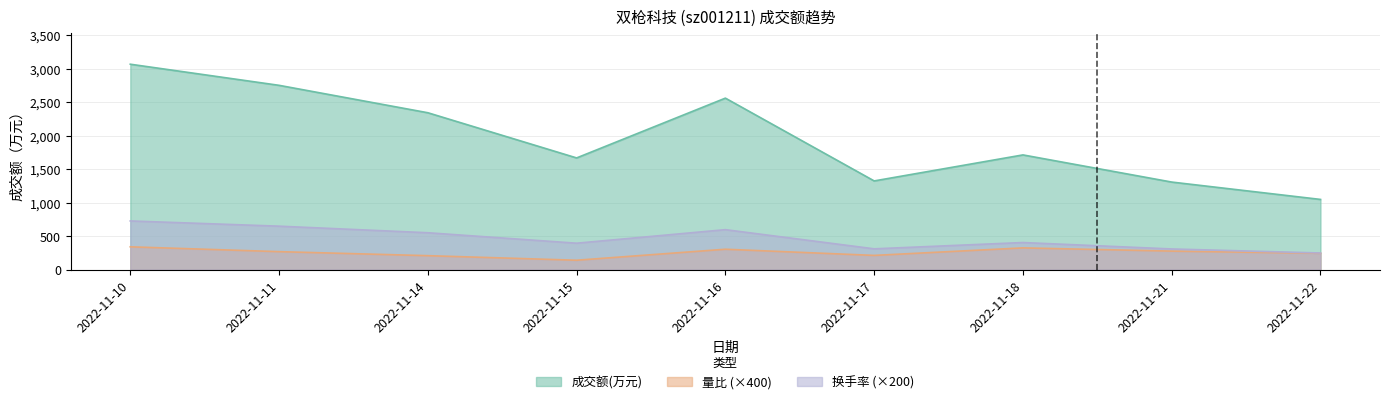

At which category does the chart reach its peak across all series?

2022-11-10